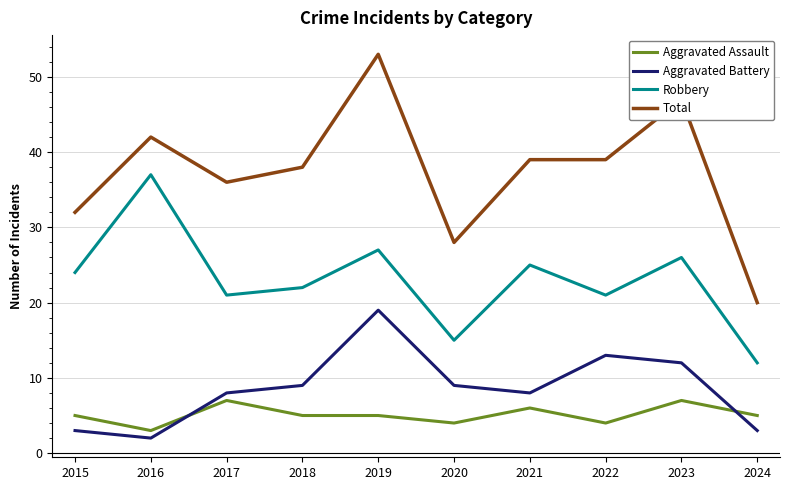

Reading left to right, extract all data points from this chart.

Aggravated Assault: 5	3	7	5	5	4	6	4	7	5
Aggravated Battery: 3	2	8	9	19	9	8	13	12	3
Robbery: 24	37	21	22	27	15	25	21	26	12
Total: 32	42	36	38	53	28	39	39	47	20